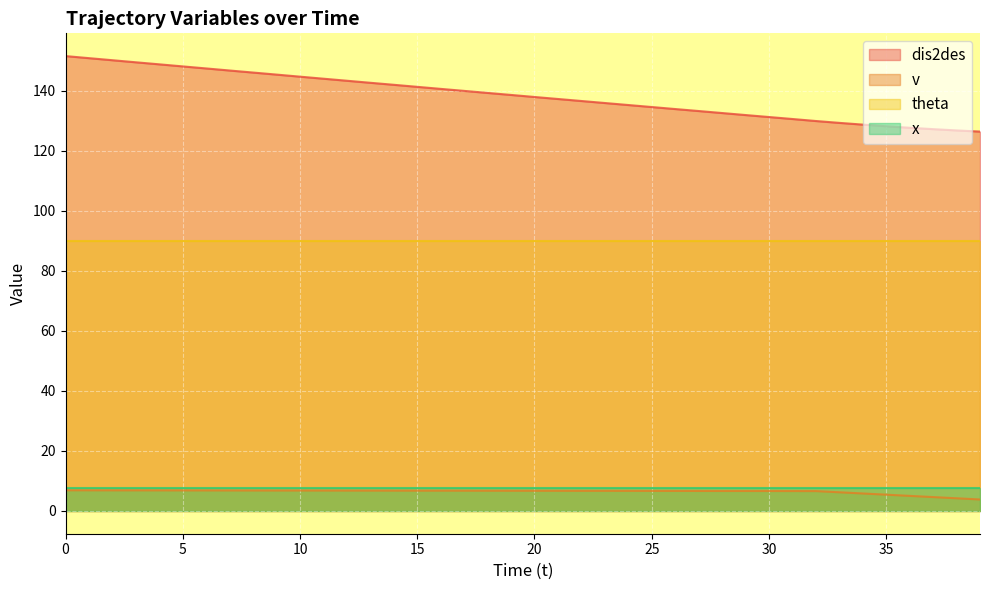

At how many categories does at least one series exceed 61?

40